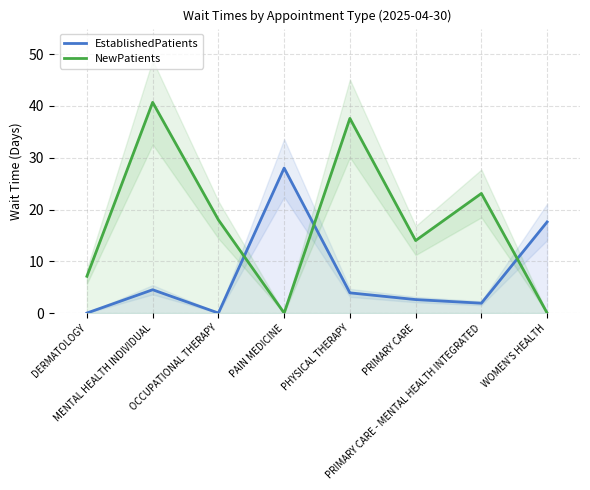

At which category does the chart reach its minimum across all series?

DERMATOLOGY